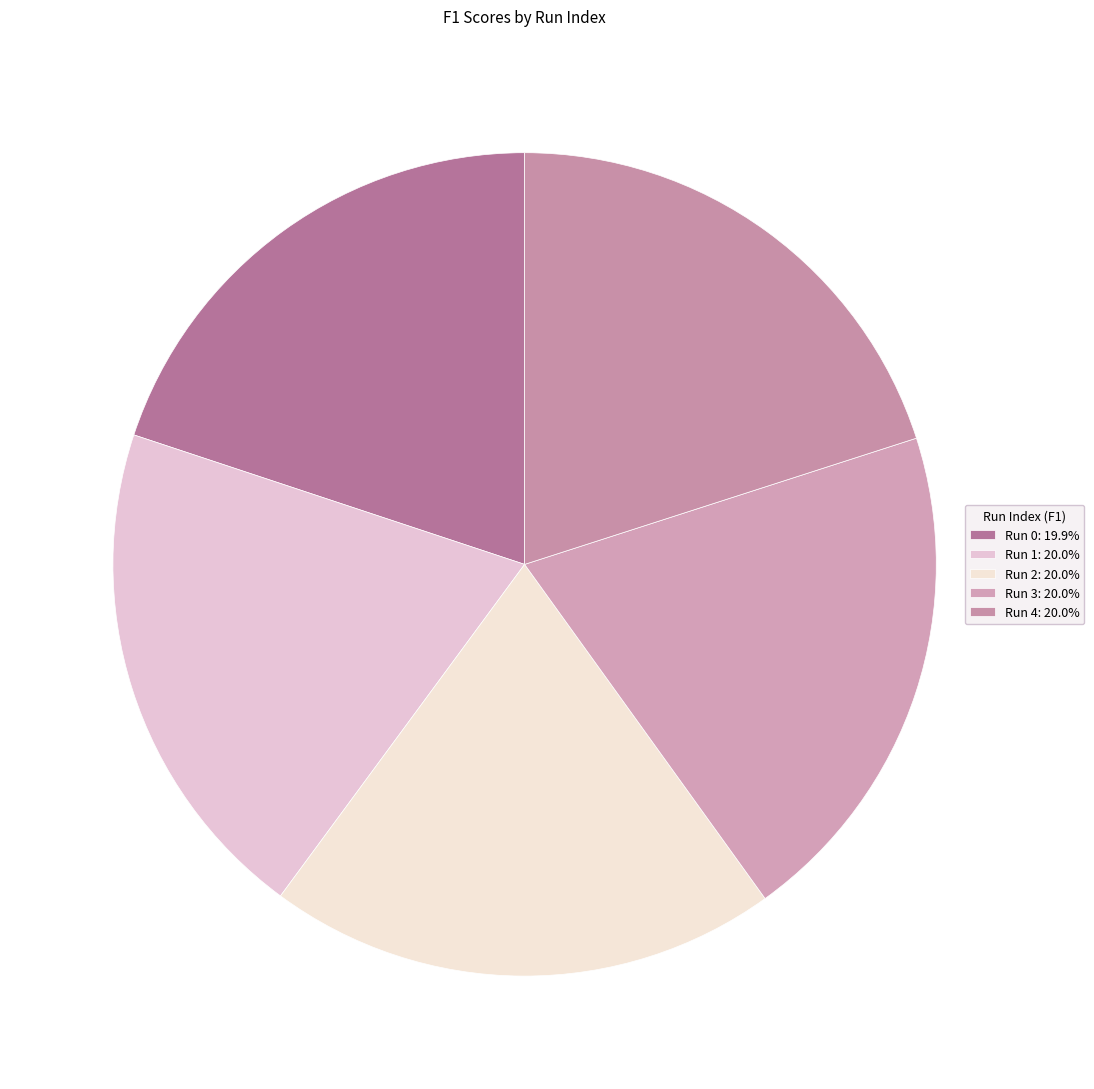

How many slices are in this pie chart?

5